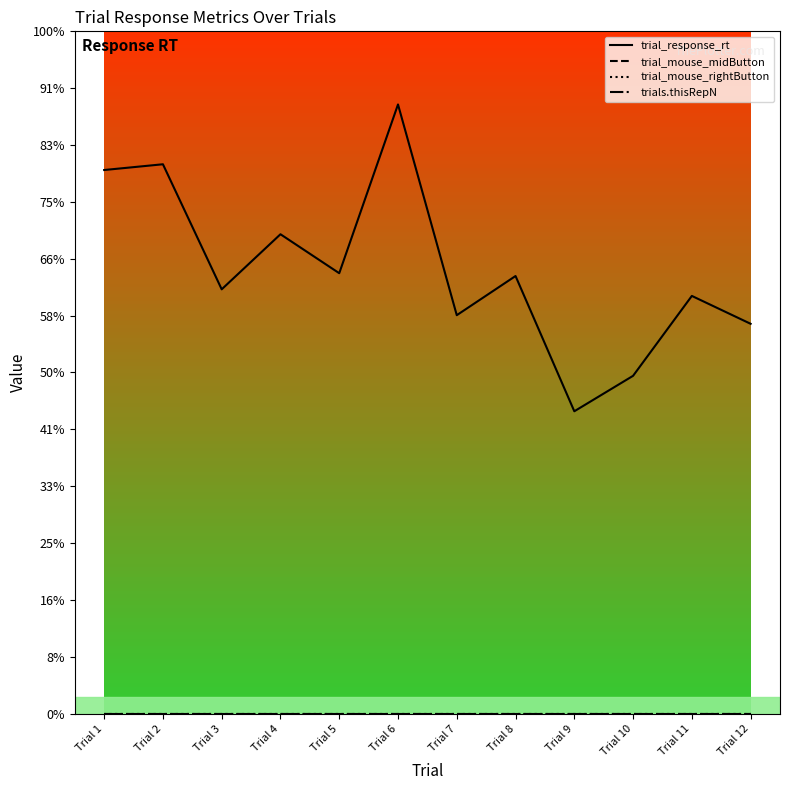

What is the difference between the maximum and minimum values in the trial_response_rt series?

54.0